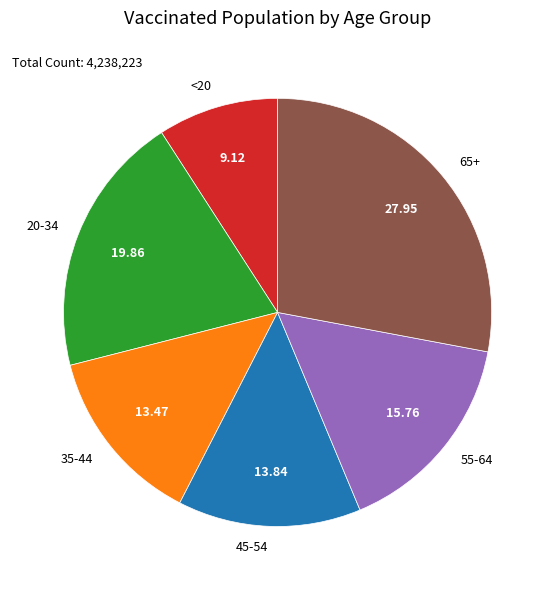

How many slices are in this pie chart?

6